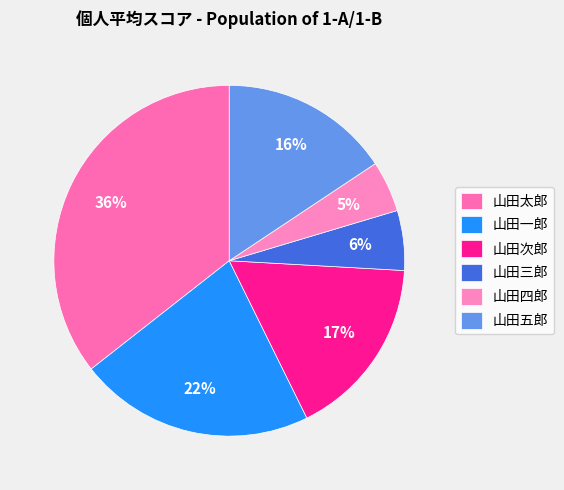

What is the smallest slice in the pie chart?

山田四郎